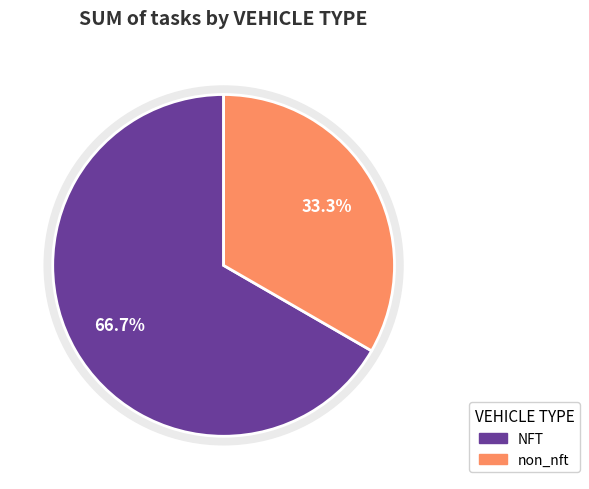

Is it true that non_nft is 23% of the pie?

False